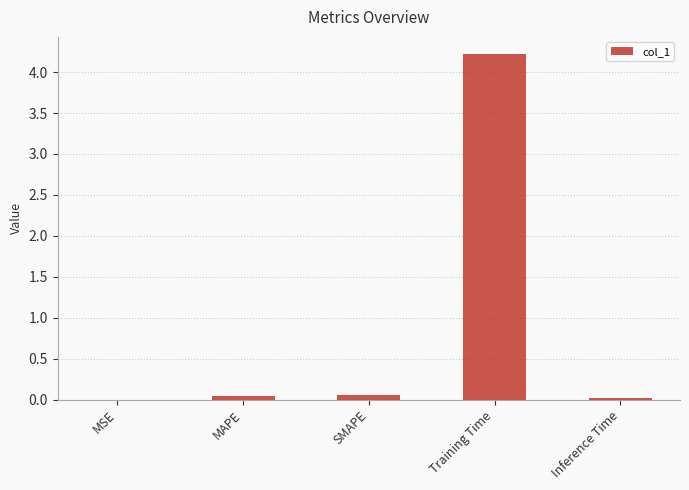

What is the sum of all values?

4.3